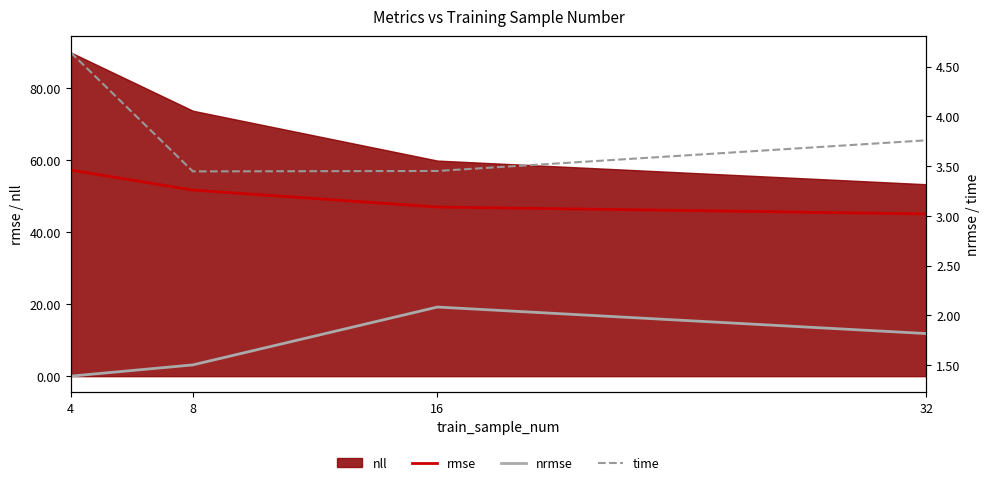

At how many categories does at least one series exceed 8?

4